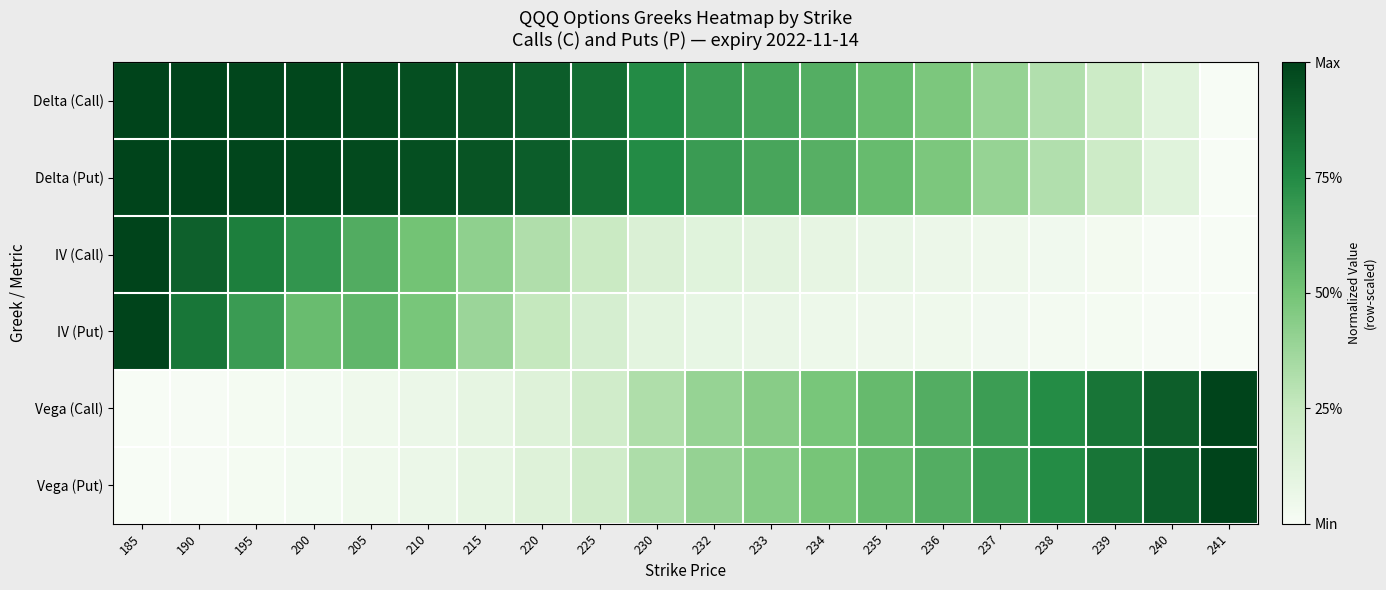

At which category does the chart reach its minimum across all series?

241